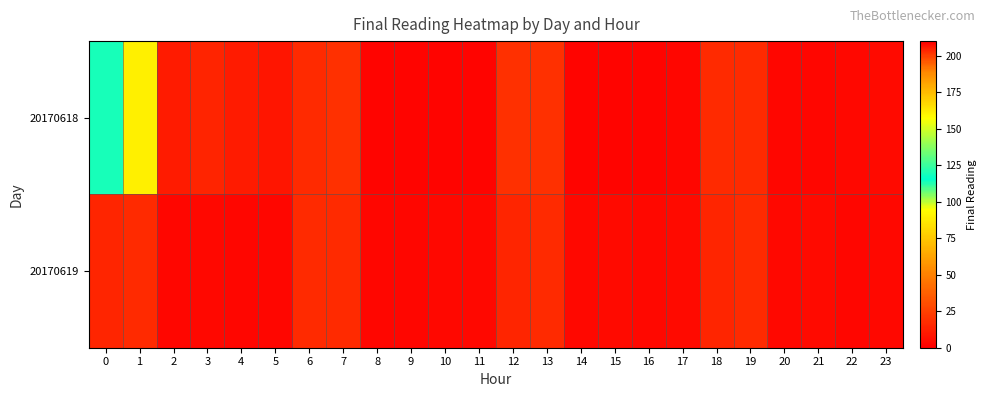

At 4, list the series in order from largest to smallest.

20170618, 20170619